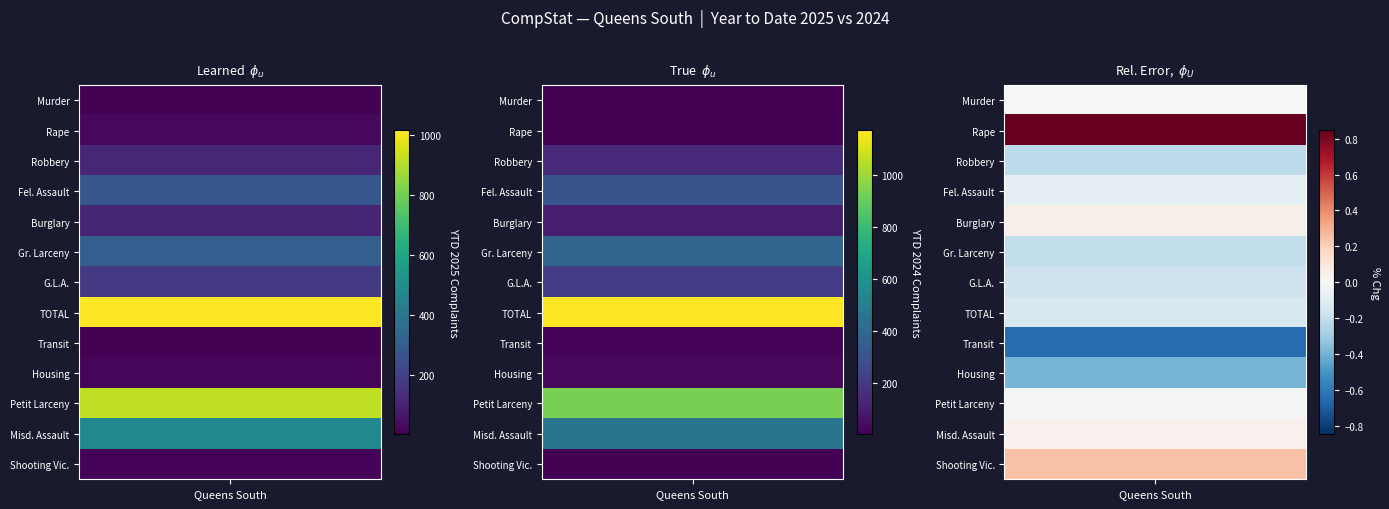

Reading left to right, list all the values displayed in this chart.

Murder: 4	4
Rape: 24	13
Robbery: 114	146
Fel. Assault: 282	308
Burglary: 109	104
Gr. Larceny: 306	385
G.L.A.: 176	213
TOTAL: 1015	1173
Transit: 5	14
Housing: 17	28
Petit Larceny: 920	933
Misd. Assault: 477	459
Shooting Vic.: 15	12